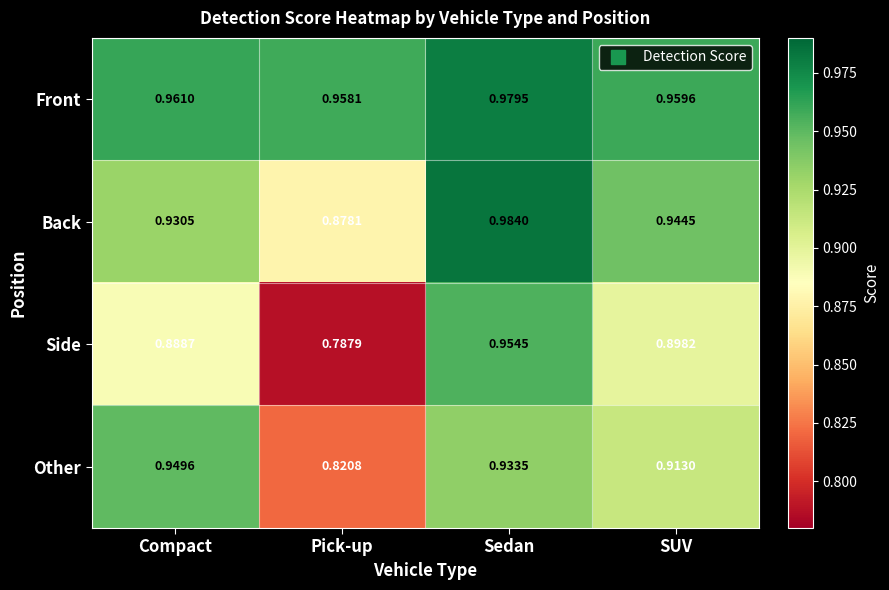

Which series has the largest total across all categories?

Front